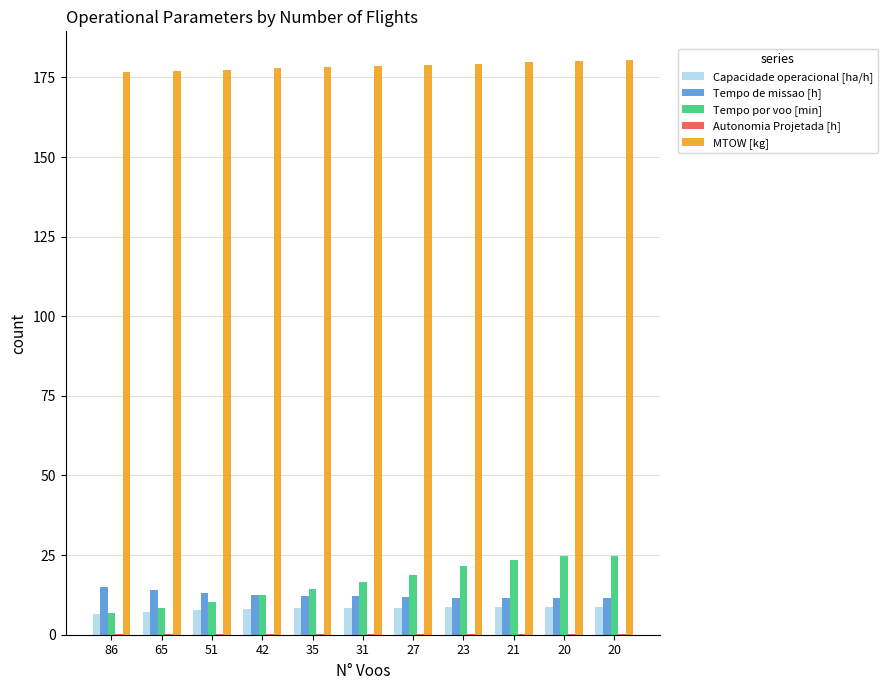

Reading left to right, what are all the values shown in this chart?

Capacidade operacional [ha/h]: 86=6.6	65=7.2	51=7.6	42=8.0	35=8.3	31=8.3	27=8.5	23=8.7	21=8.8	20=8.8	20=8.8
Tempo de missao [h]: 86=15.1	65=13.9	51=13.1	42=12.6	35=12.1	31=12.0	27=11.8	23=11.5	21=11.4	20=11.4	20=11.4
Tempo por voo [min]: 86=6.7	65=8.5	51=10.4	42=12.4	35=14.5	31=16.4	27=18.6	23=21.6	21=23.6	20=24.8	20=24.8
Autonomia Projetada [h]: 86=0.1	65=0.1	51=0.1	42=0.2	35=0.2	31=0.2	27=0.2	23=0.3	21=0.3	20=0.3	20=0.3
MTOW [kg]: 86=176.7	65=177.1	51=177.5	42=177.8	35=178.2	31=178.6	27=179.0	23=179.3	21=179.7	20=180.1	20=180.4